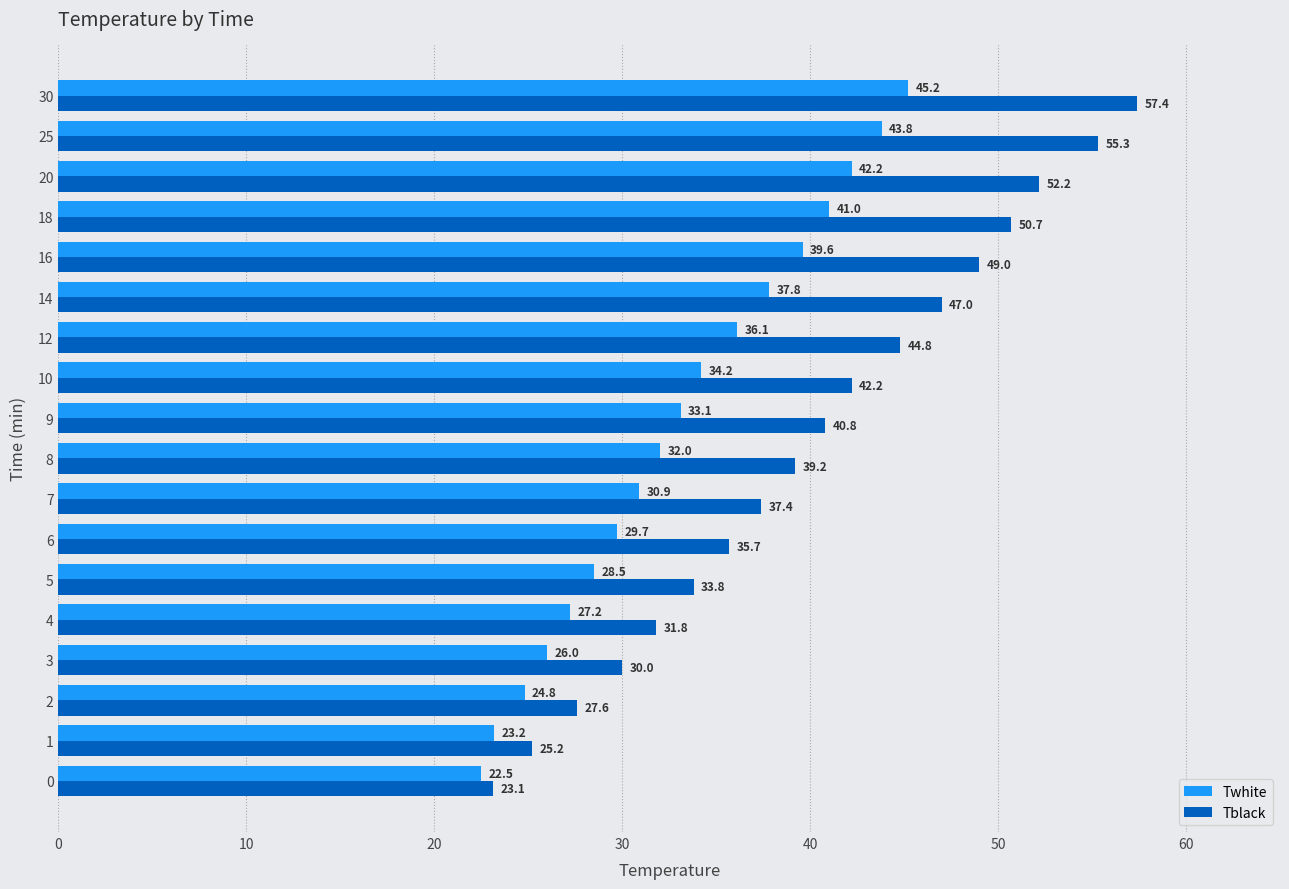

Which series has the largest total across all categories?

Tblack